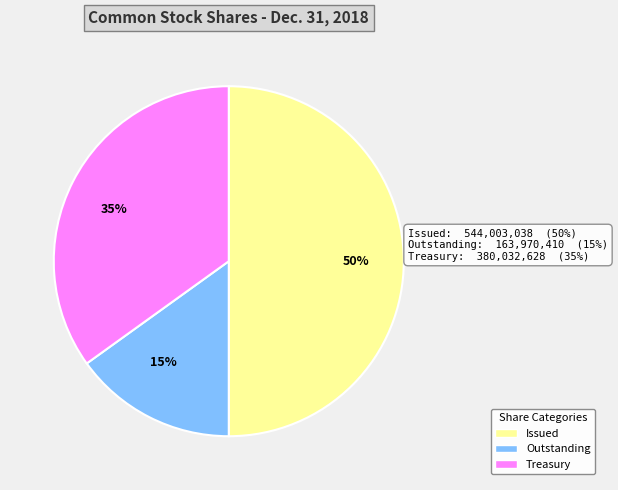

How many segments does this pie chart have?

3